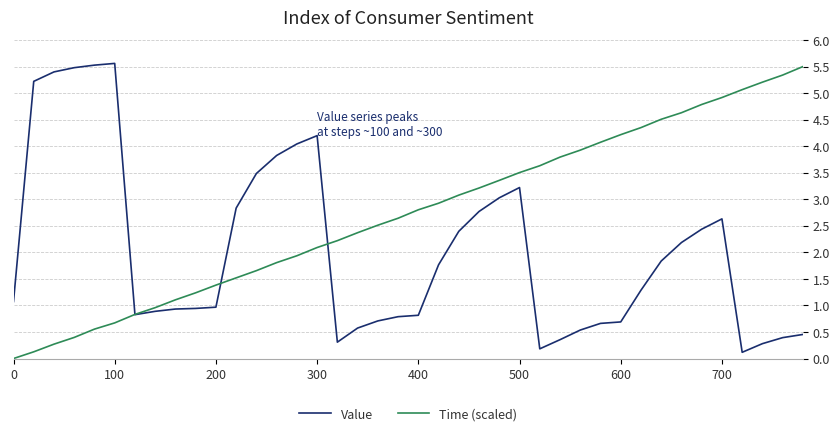

How many intersections are there between Value and Time (scaled)?

3